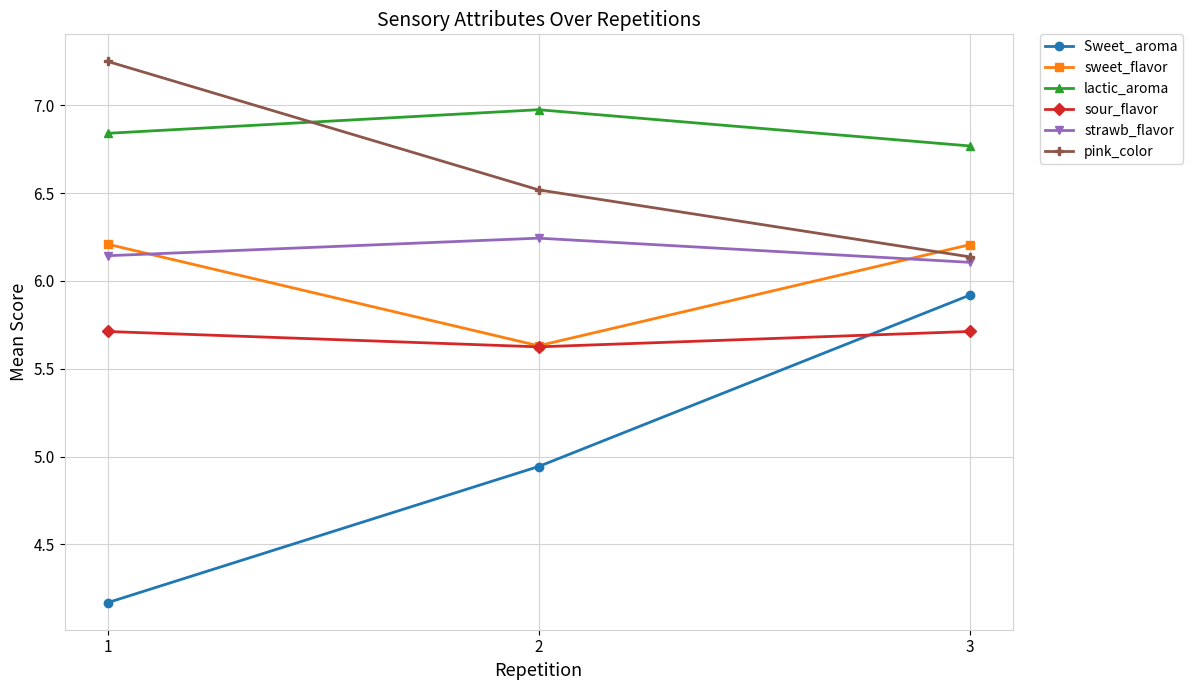

Does the chart display data point markers on the line(s)?

Yes